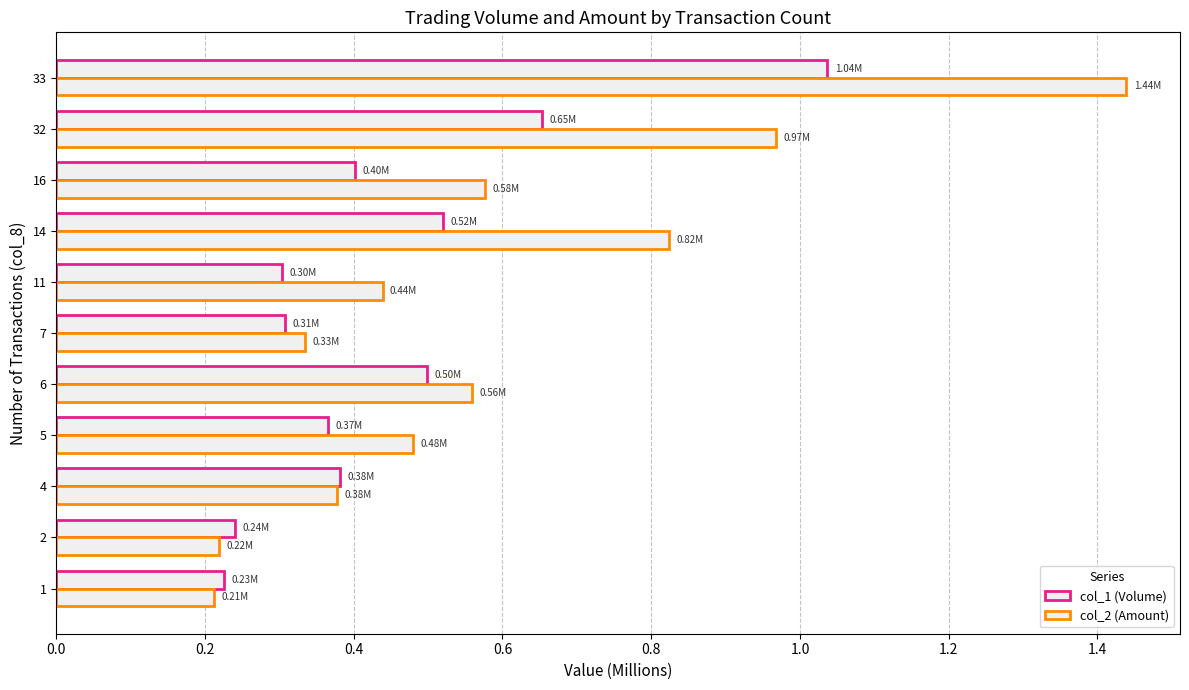

Count the number of data series in this chart.

2